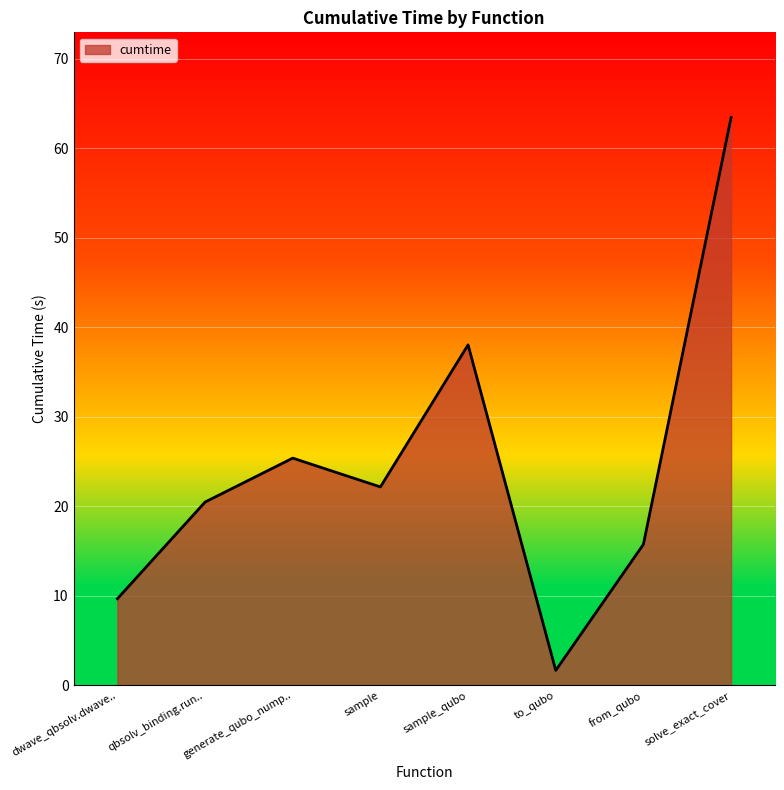

Which has a higher value, solve_exact_cover or sample?

solve_exact_cover